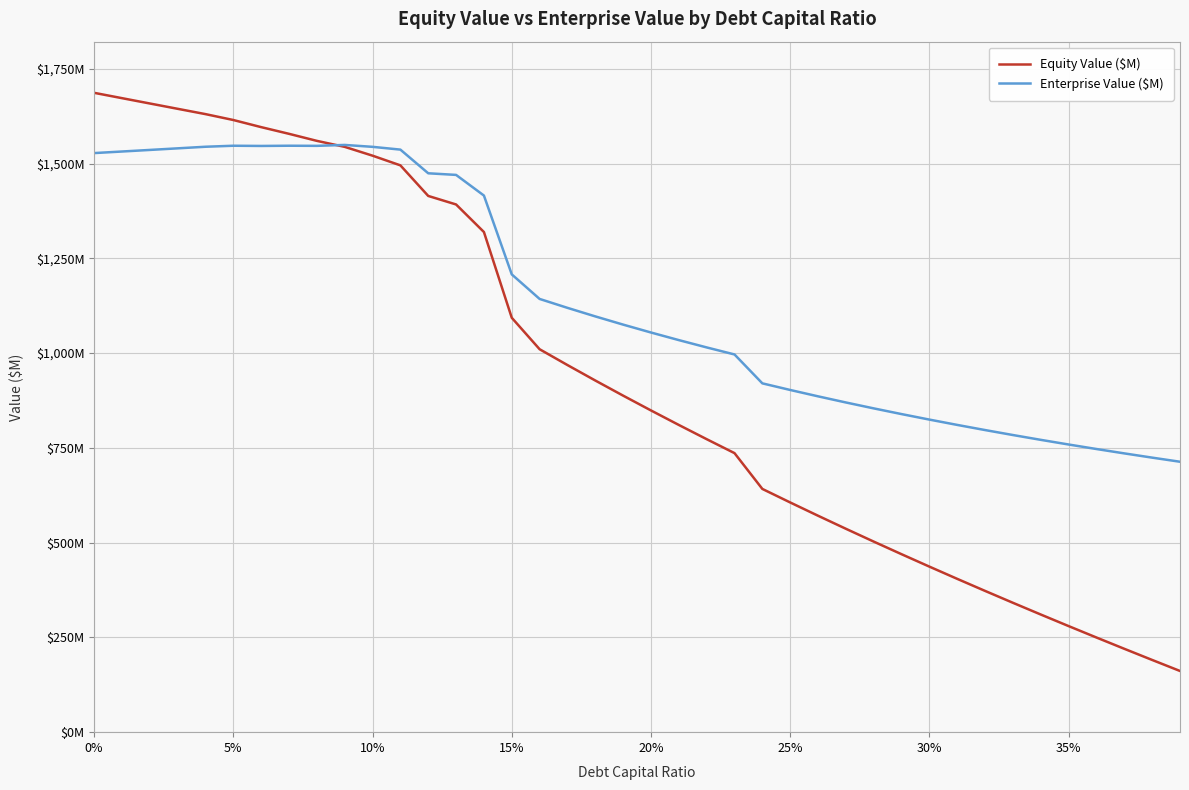

Is this an area chart (filled region under the line)?

No